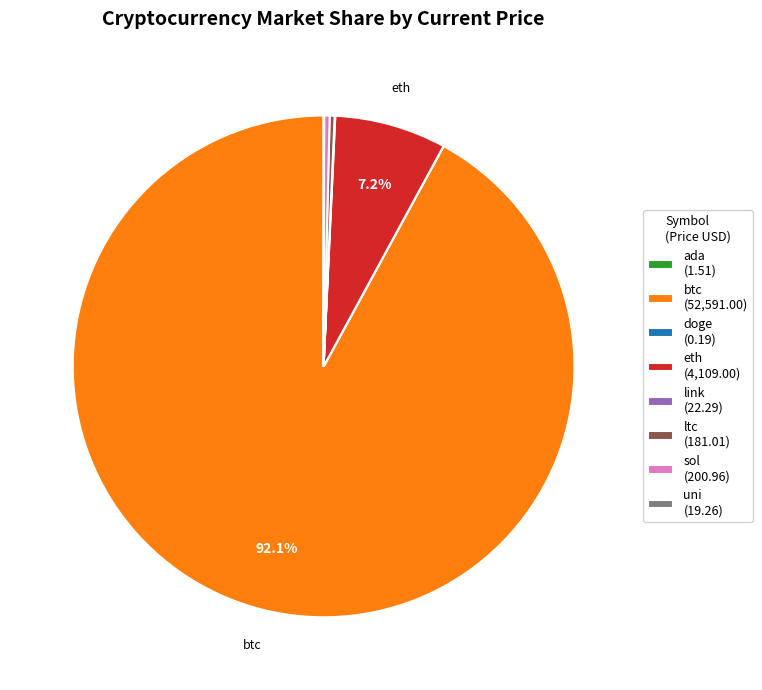

Is there any slice that represents more than half of the pie?

Yes